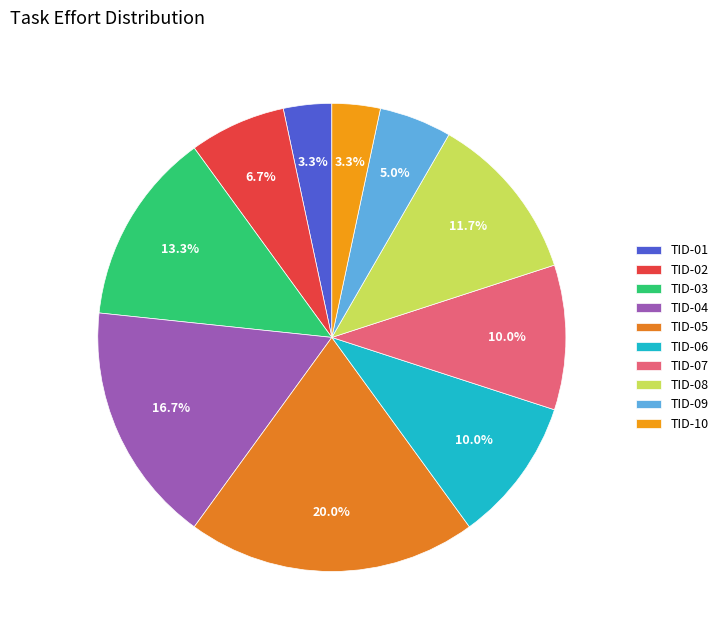

Which has a higher value, TID-06 or TID-09?

TID-06